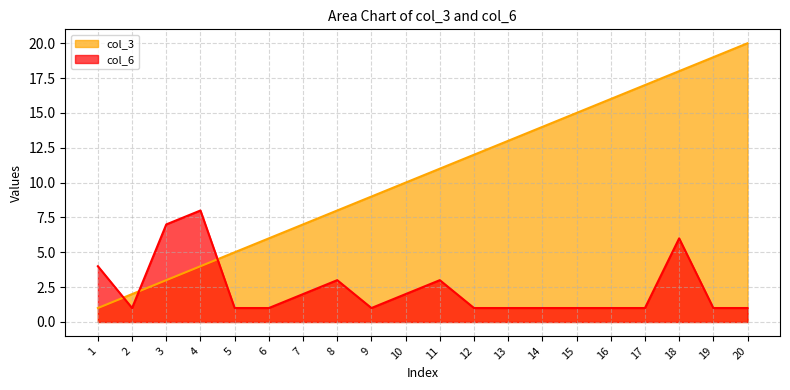

What is the value of the col_3 point at the 13th from the left?

13